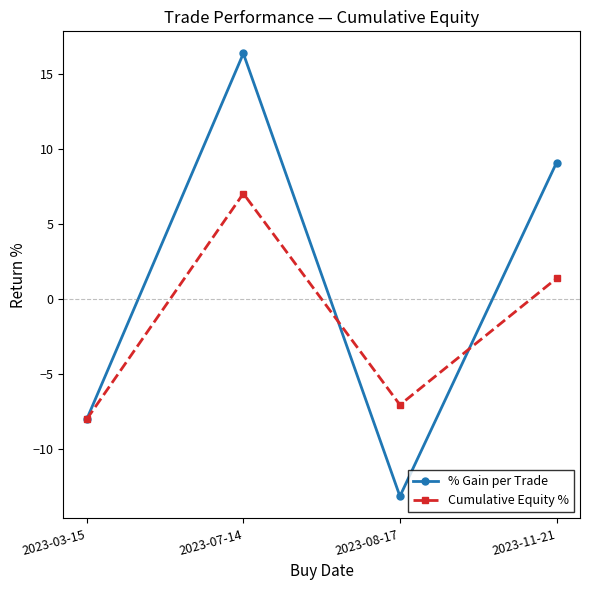

After their last crossing, which series has the higher values: Cumulative Equity % or % Gain per Trade?

% Gain per Trade